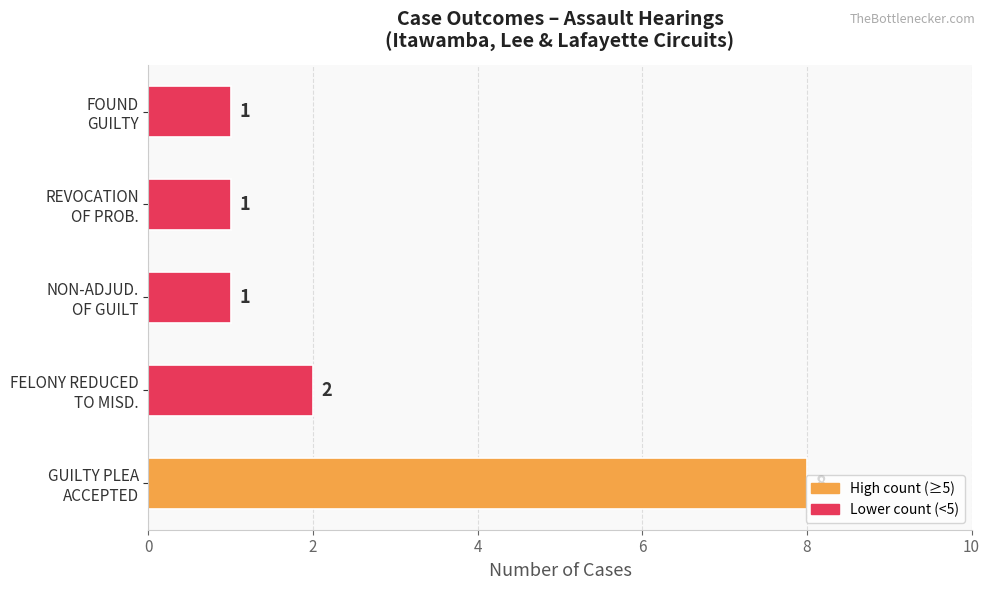

What is the sum of all values?

13